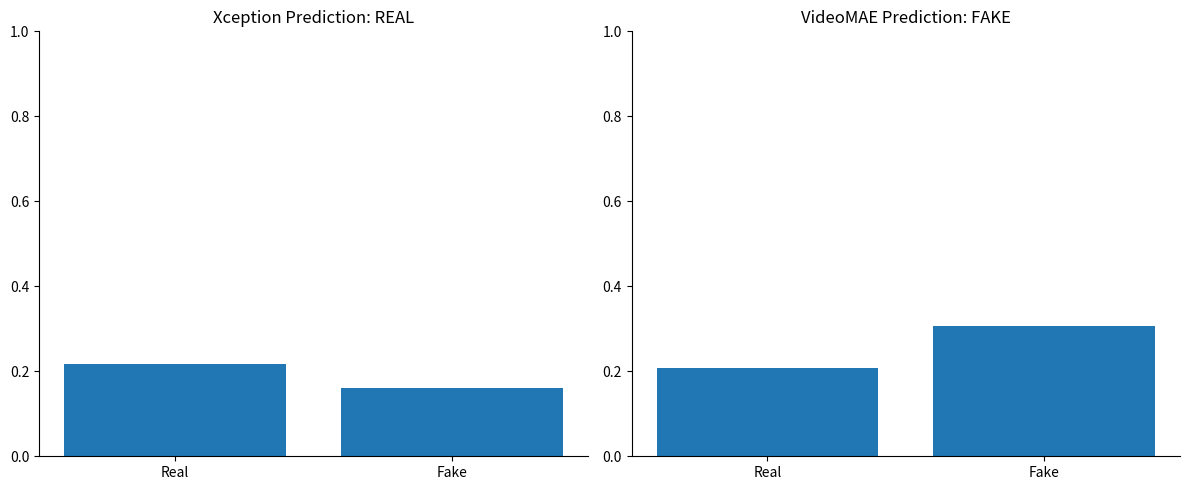

What is the minimum value shown in the chart?

0.2